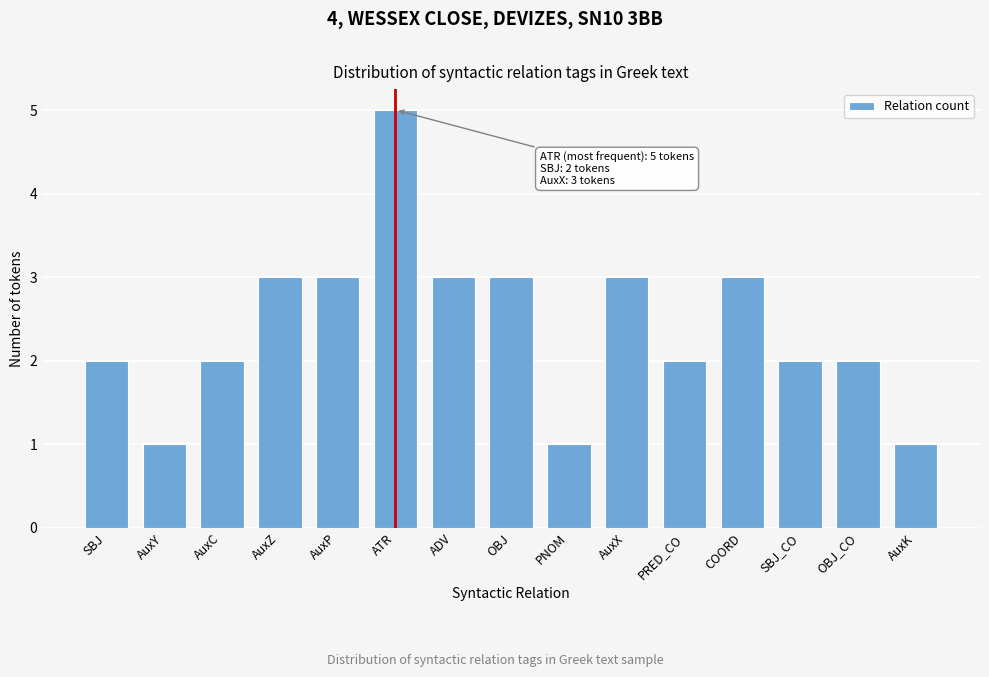

Reading left to right, transcribe all the data shown in this chart.

SBJ=2	AuxY=1	AuxC=2	AuxZ=3	AuxP=3	ATR=5	ADV=3	OBJ=3	PNOM=1	AuxX=3	PRED_CO=2	COORD=3	SBJ_CO=2	OBJ_CO=2	AuxK=1